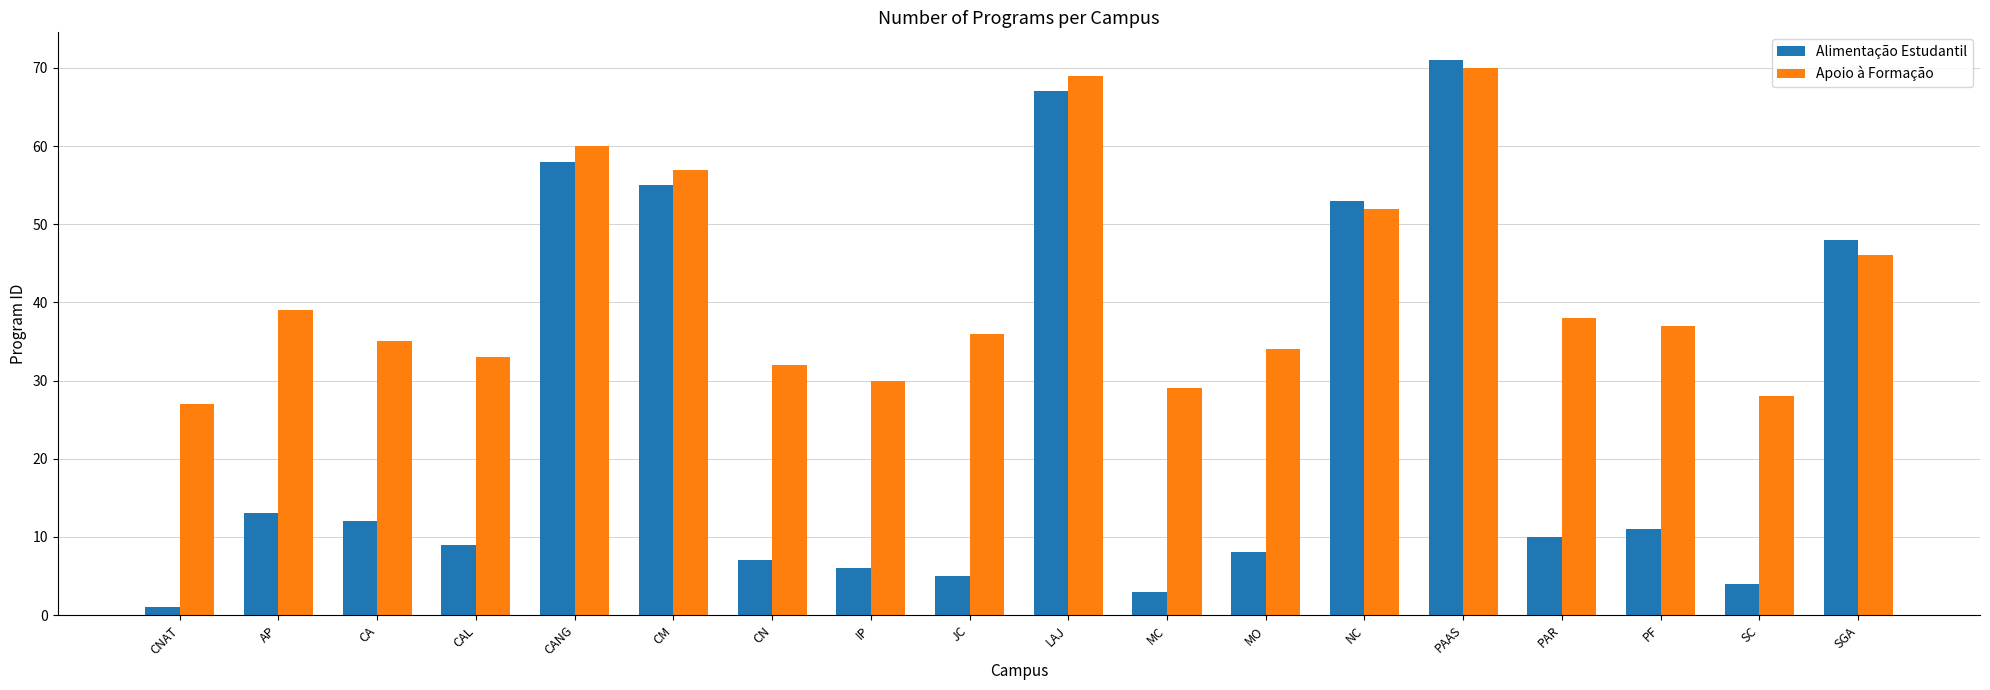

The value of Alimentação Estudantil at CN is 4. True or false?

False